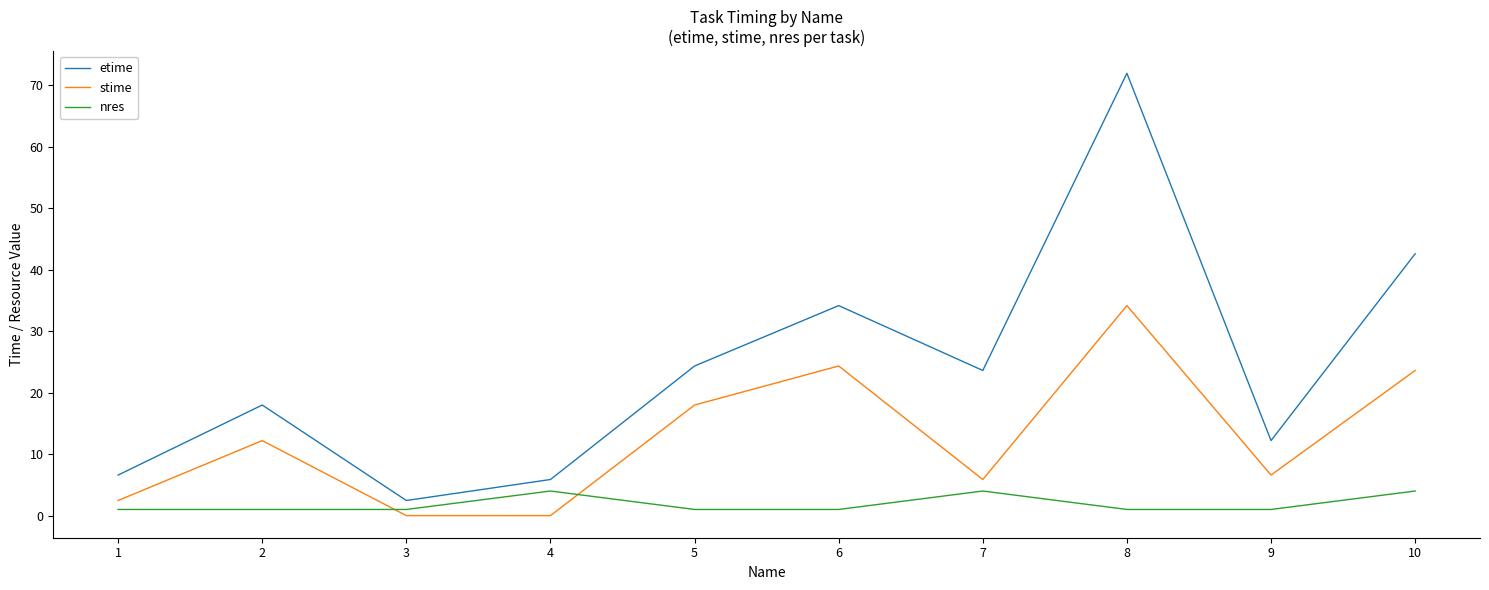

True or false: stime has a value of 2.0 at 7.

False